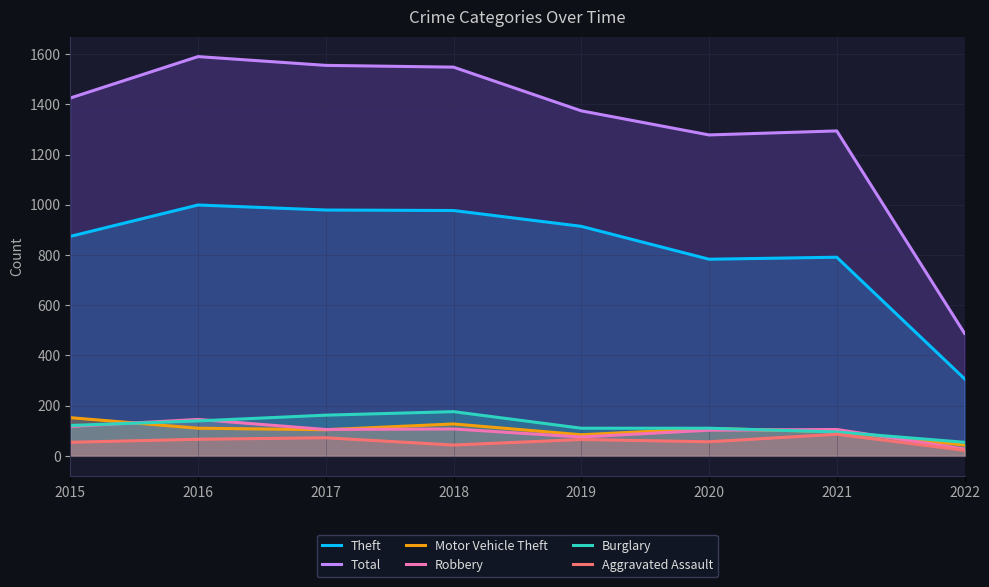

At 2020, list the series in order from largest to smallest.

Total, Theft, Burglary, Motor Vehicle Theft, Robbery, Aggravated Assault